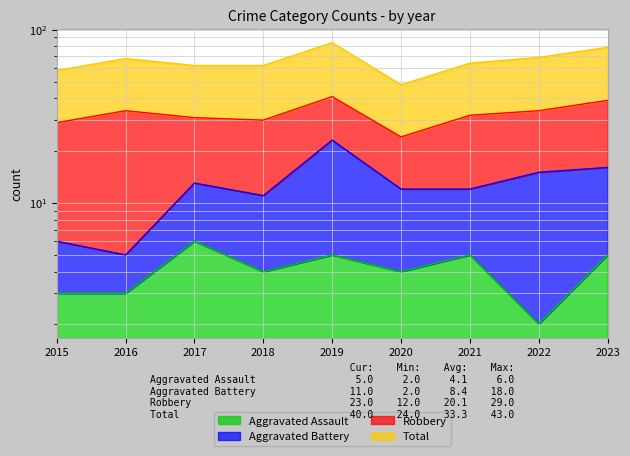

Read the Total value at 2022.

69